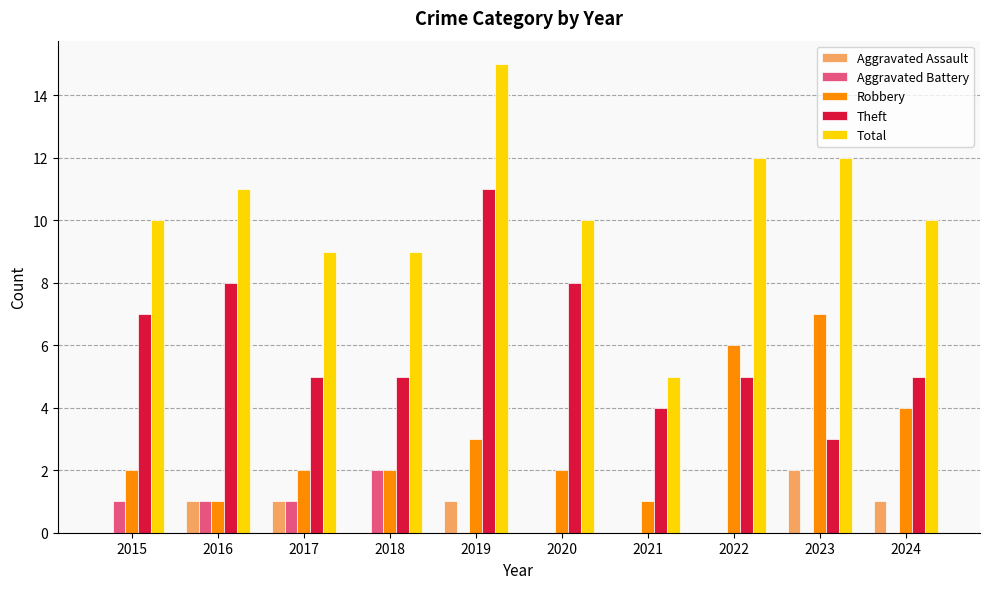

What is the average value of the Total series?

10